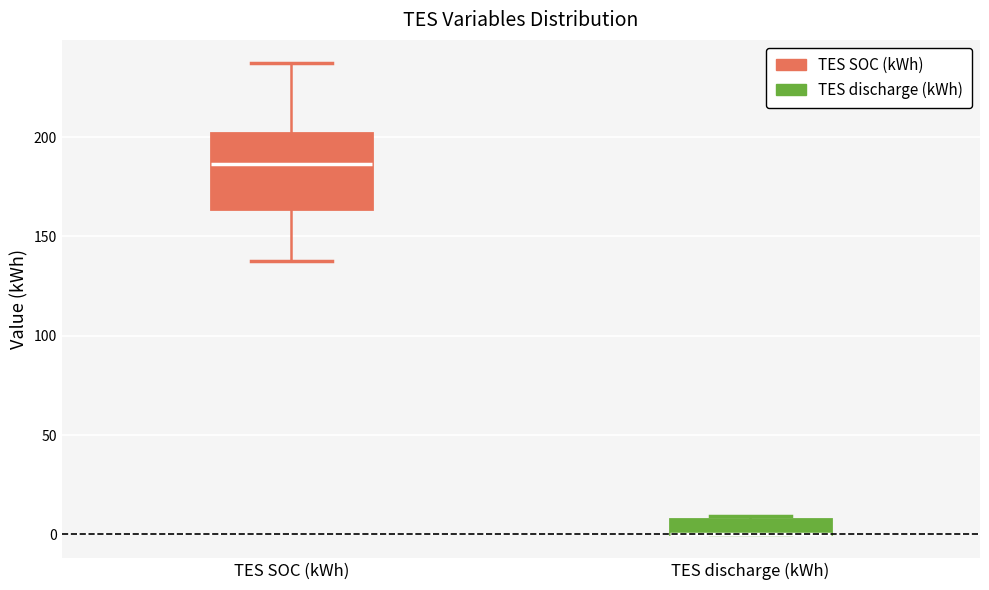

Reading left to right, transcribe this box plot: for each box, give where its median line is, the range the box spans, and where its two whiskers end, as read against the y-axis. The values are not printed on the chart, so give them approximately, as read against the axis.

TES SOC (kWh): median 185, box 165 to 200, whiskers 140 to 235
TES discharge (kWh): median 0 (drawn on the box's lower edge), box 0 to 10, whiskers 0 to 10